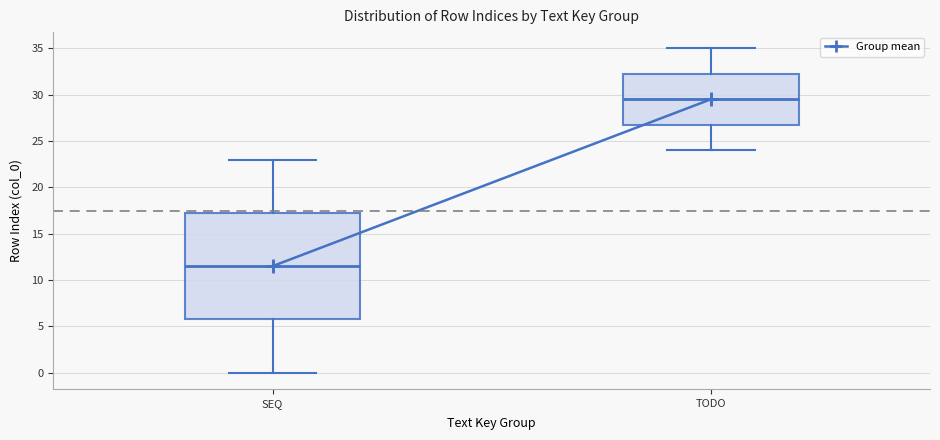

Where is the upper edge of the box for SEQ on the y-axis? The values are not printed on the chart, so give them approximately, as read against the axis.

17.5